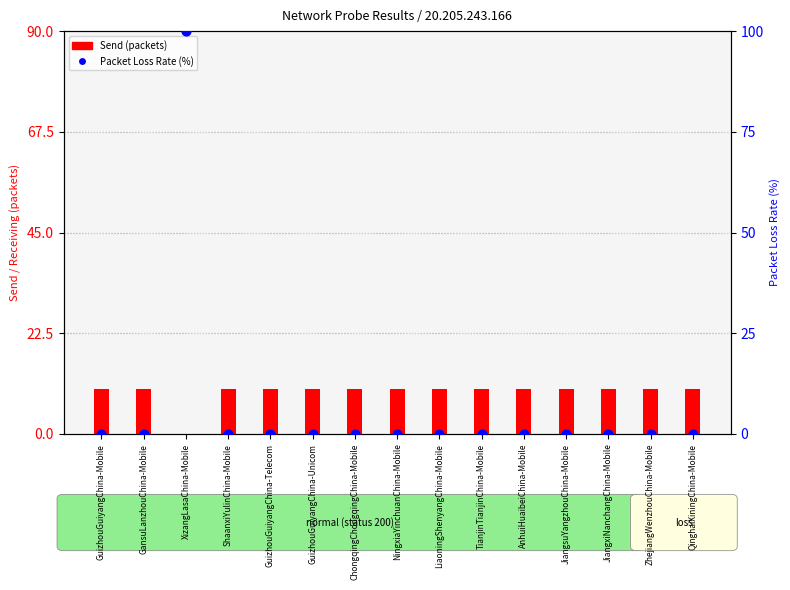

What are all the series names shown in the legend?

Send, Packet Loss Rate (%)